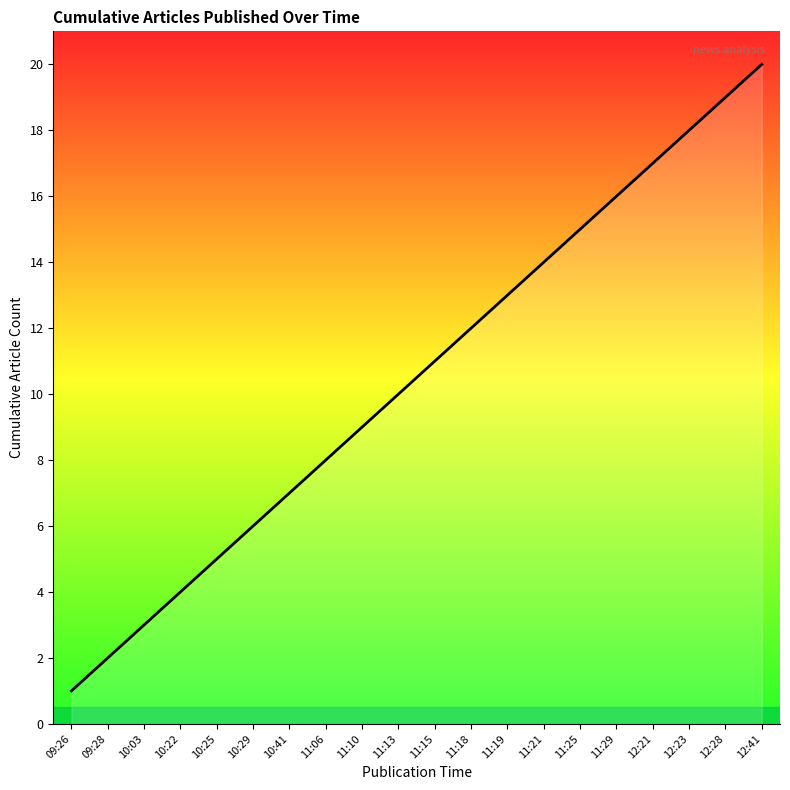

Reading left to right, extract all data points from this chart.

1	2	3	4	5	6	7	8	9	10	11	12	13	14	15	16	17	18	19	20